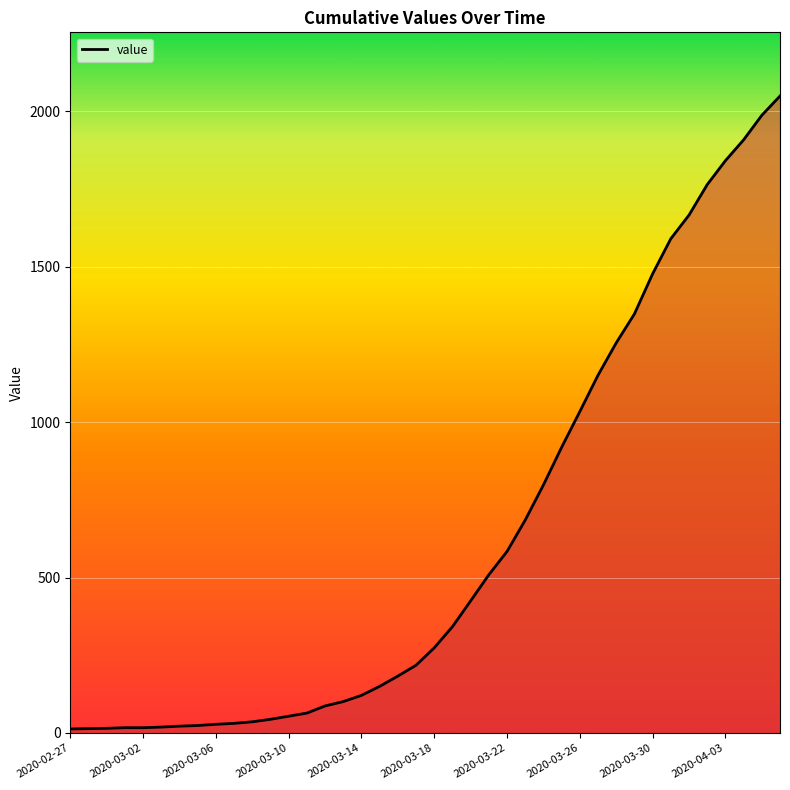

What is the difference between the maximum and minimum values?

2036